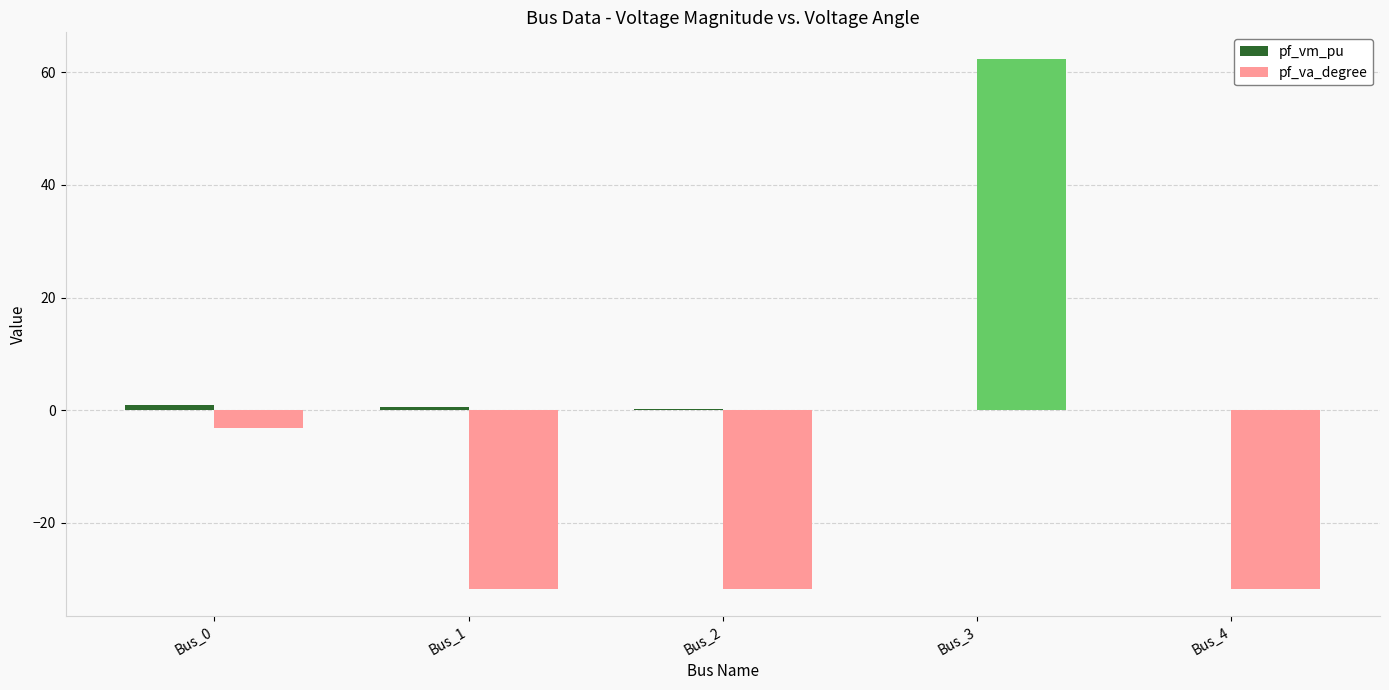

What is the sum of the pf_va_degree values at Bus_4 and Bus_2?

-63.6